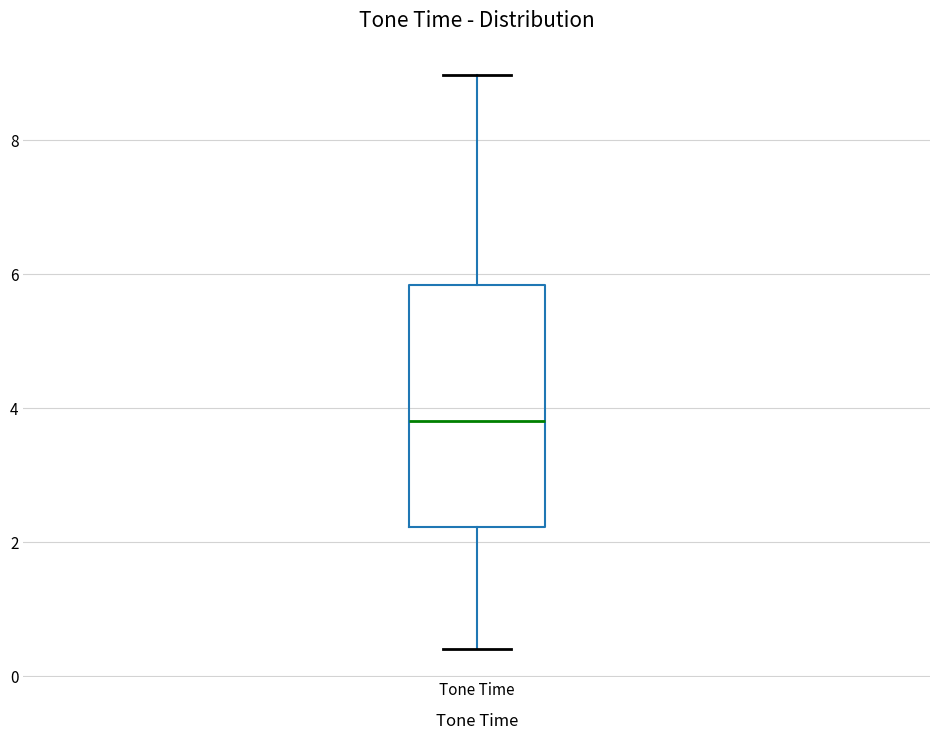

Transcribe this box plot: give where the median line is, the range the box spans, and where the two whiskers end, as read against the y-axis. The values are not printed on the chart, so give them approximately, as read against the axis.

median 3.8, box 2.2 to 5.8, whiskers 0.4 to 9.0